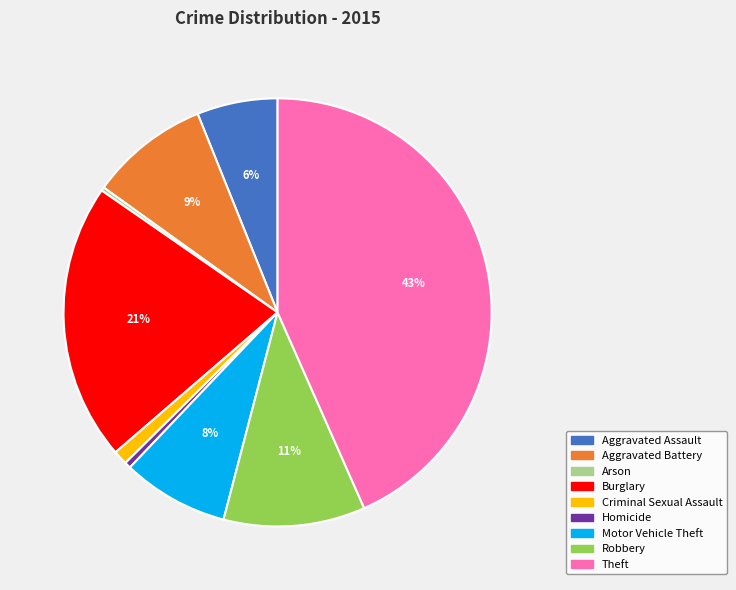

Does Burglary account for over 50% of the chart?

No